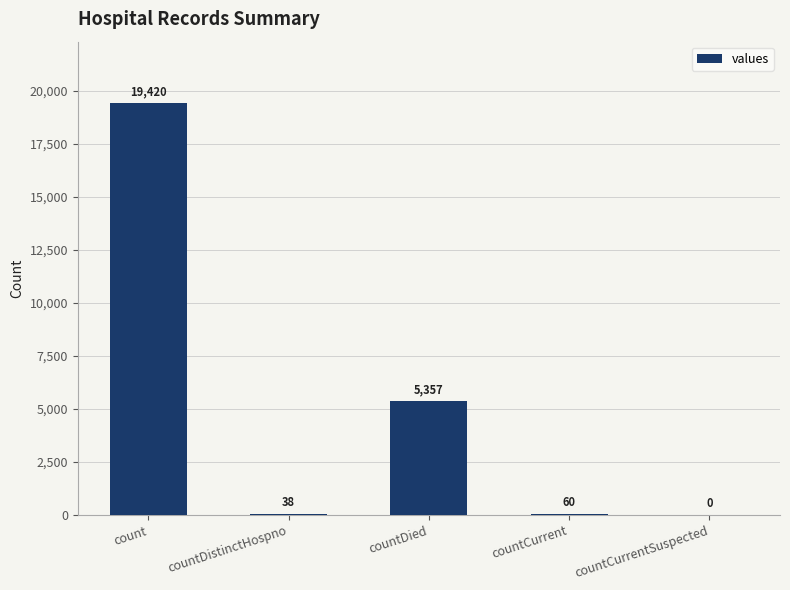

Which has a higher value, countDistinctHospno or countCurrent?

countCurrent